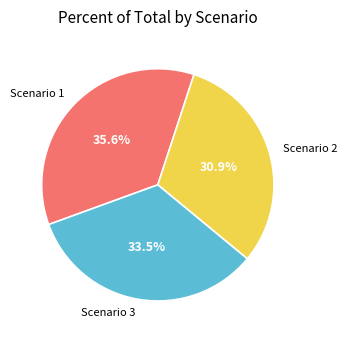

Rank the categories by value from lowest to highest.

Scenario 2, Scenario 3, Scenario 1